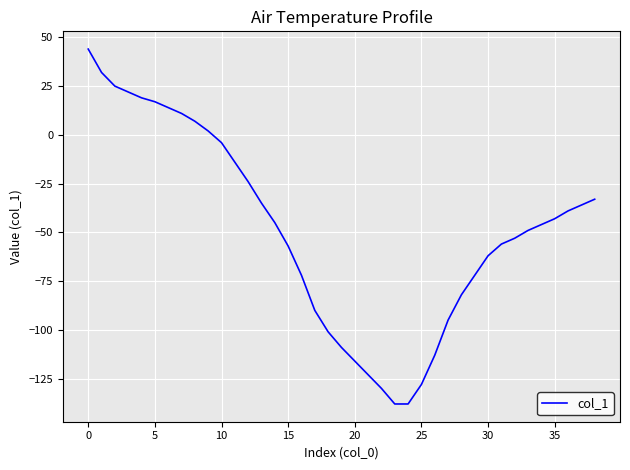

What is the greatest value displayed?

44